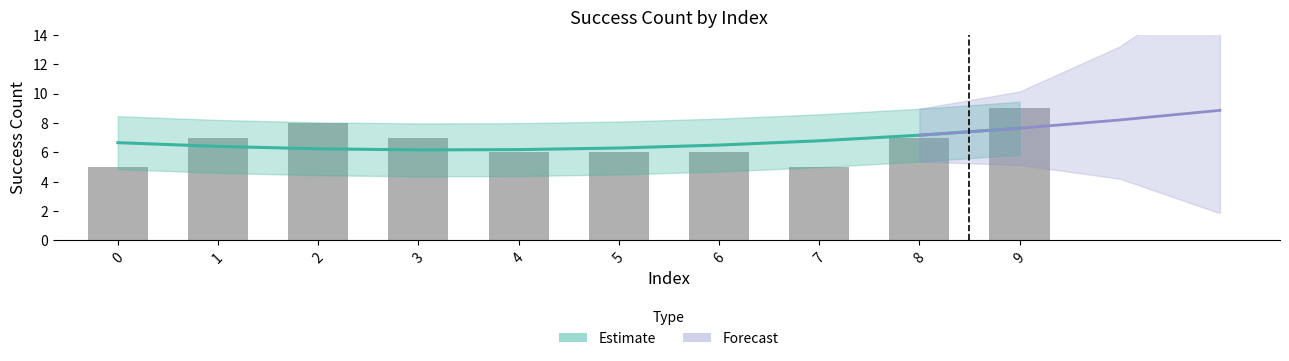

Which label corresponds to the largest value in the chart?

9